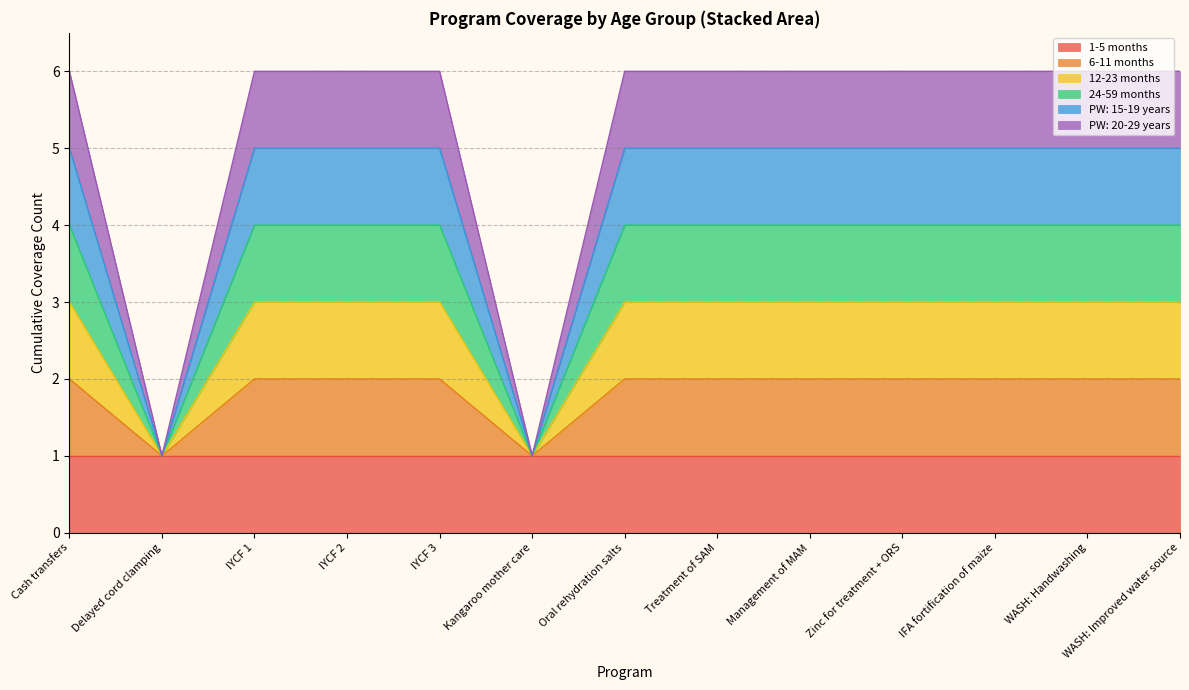

Between WASH: Handwashing and Oral rehydration salts, which is larger?

WASH: Handwashing